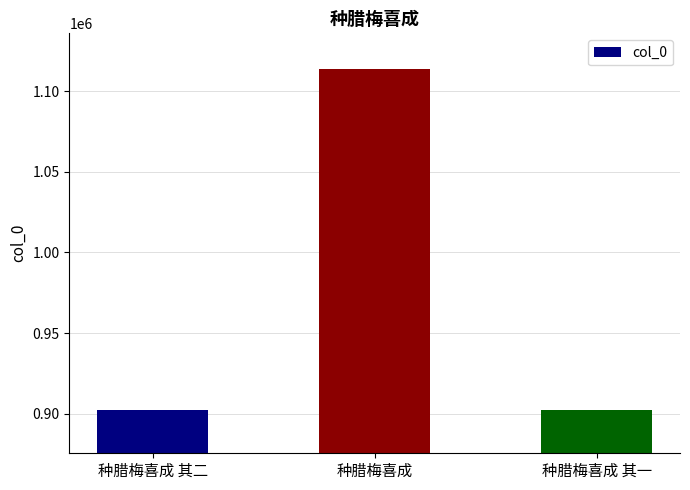

Between 种腊梅喜成 and 种腊梅喜成 其一, which is larger?

种腊梅喜成